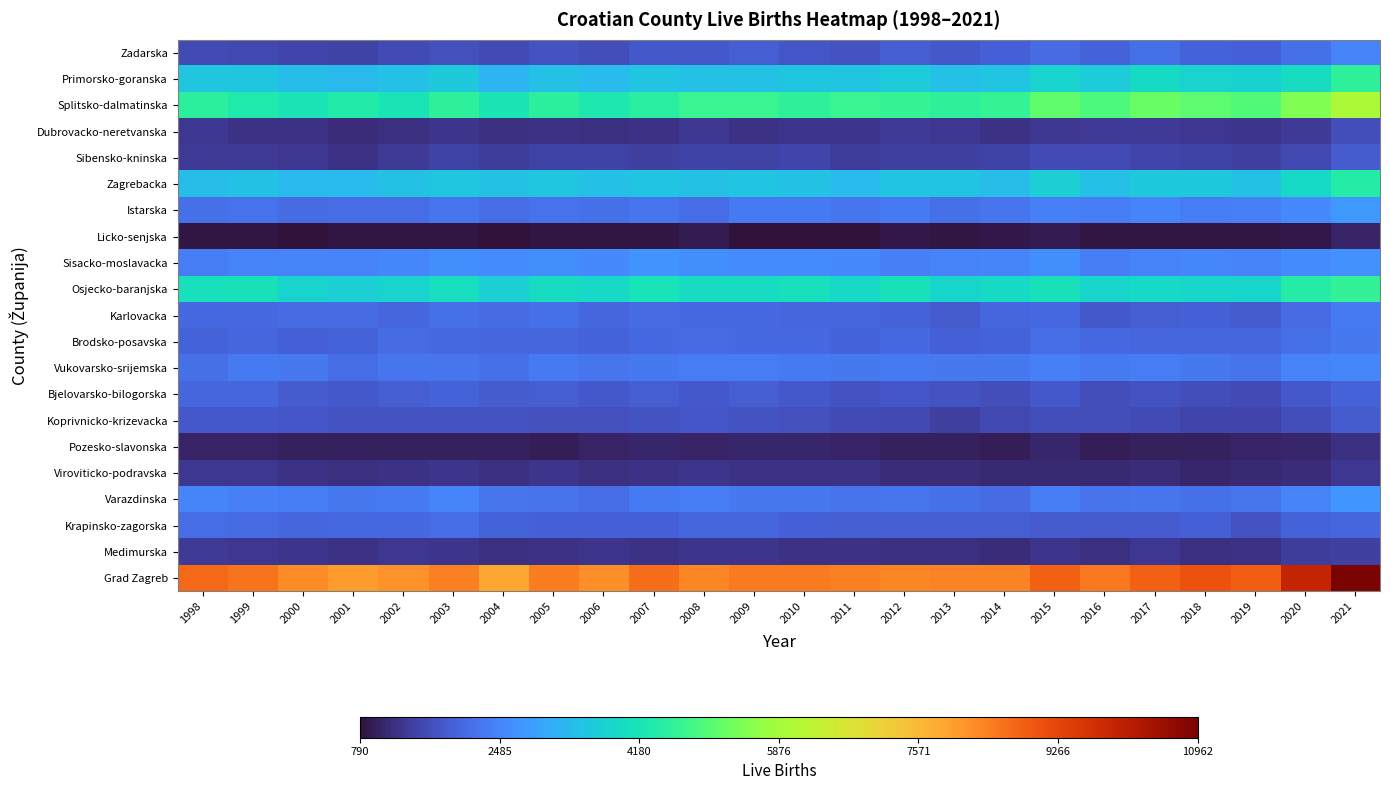

Between 2002 and 2012, which is larger?

2012